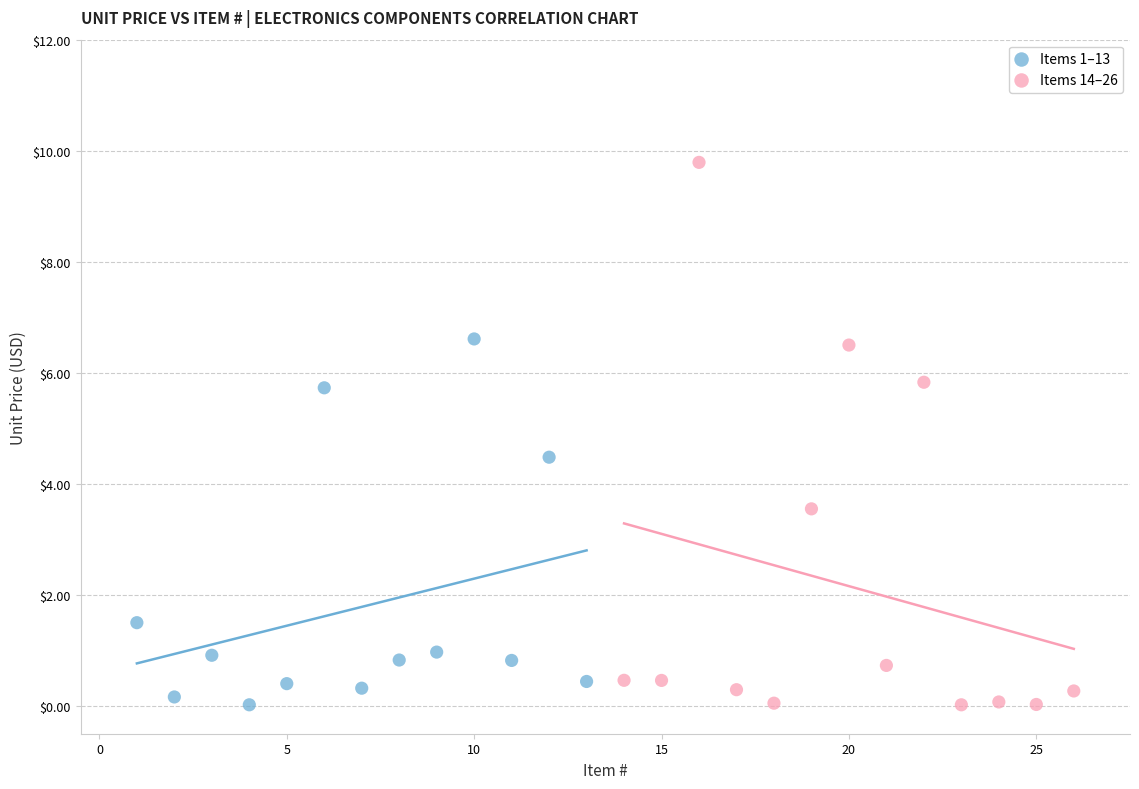

Which series has the largest Y range (max minus min)?

Items 14–26